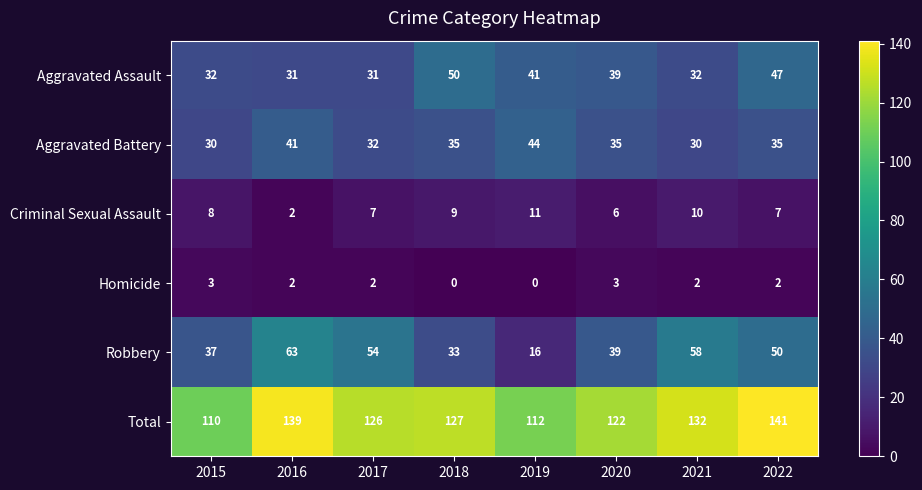

At which label is Robbery closest to 39?

2020